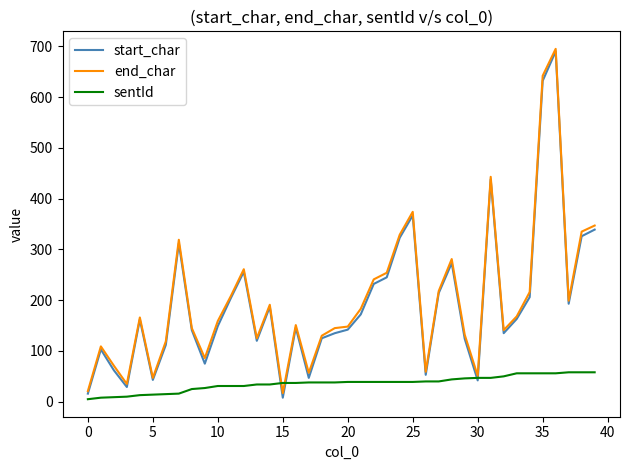

Which series has the largest range (max minus min)?

start_char